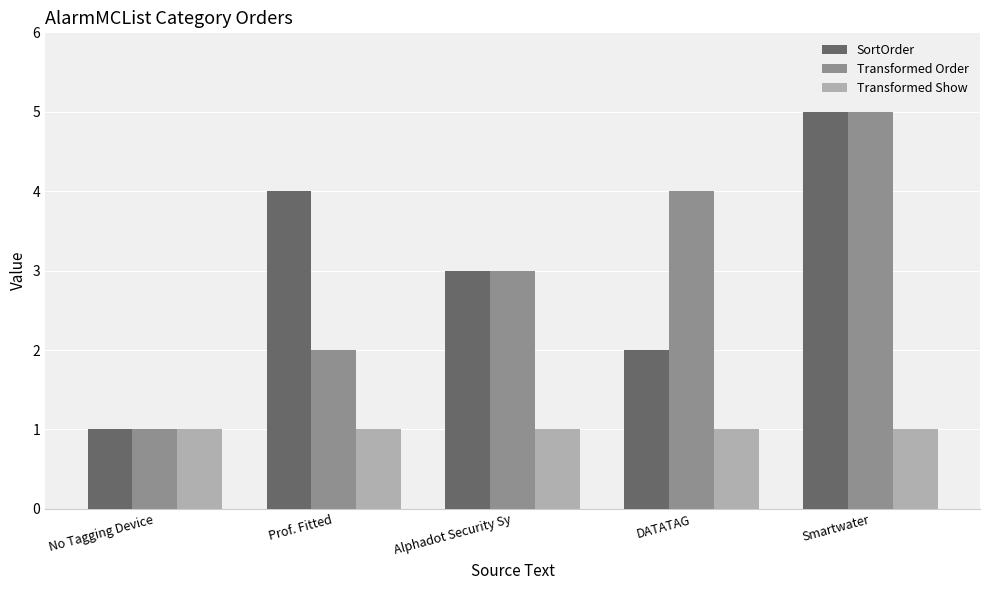

What is the smallest value displayed?

1